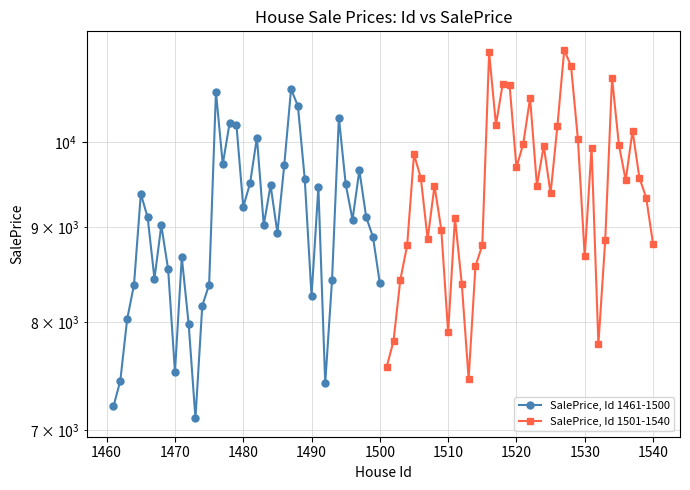

Is it true that SalePrice, Id 1461-1500 equals 3754.2 at 31?

False